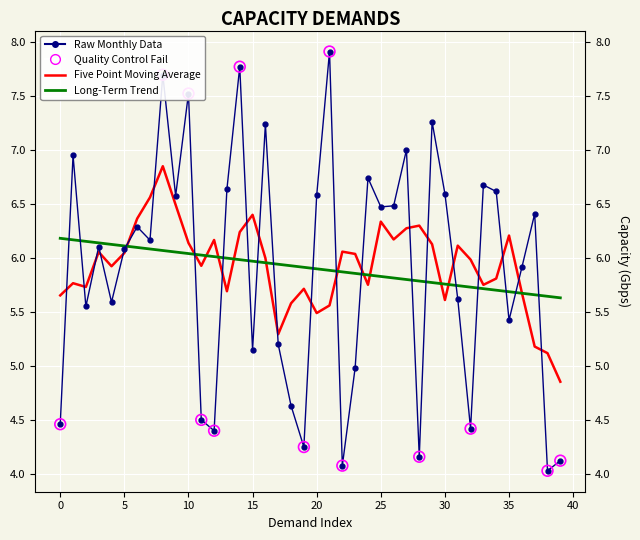

What is the change in value from 32 to 35?

+1.0